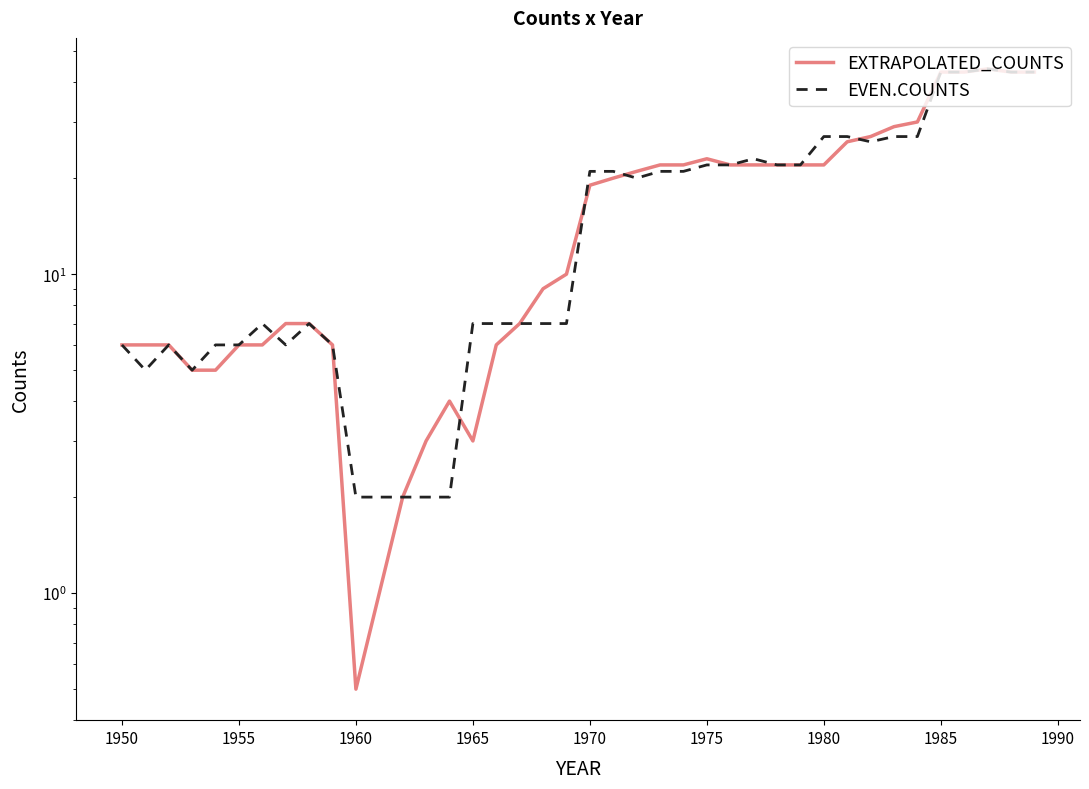

How many interior local peaks does the EXTRAPOLATED_COUNTS series have?

3